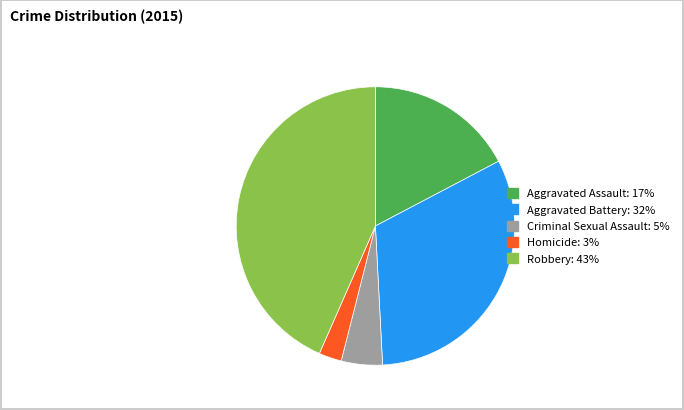

Which has a higher value, Criminal Sexual Assault or Homicide?

Criminal Sexual Assault